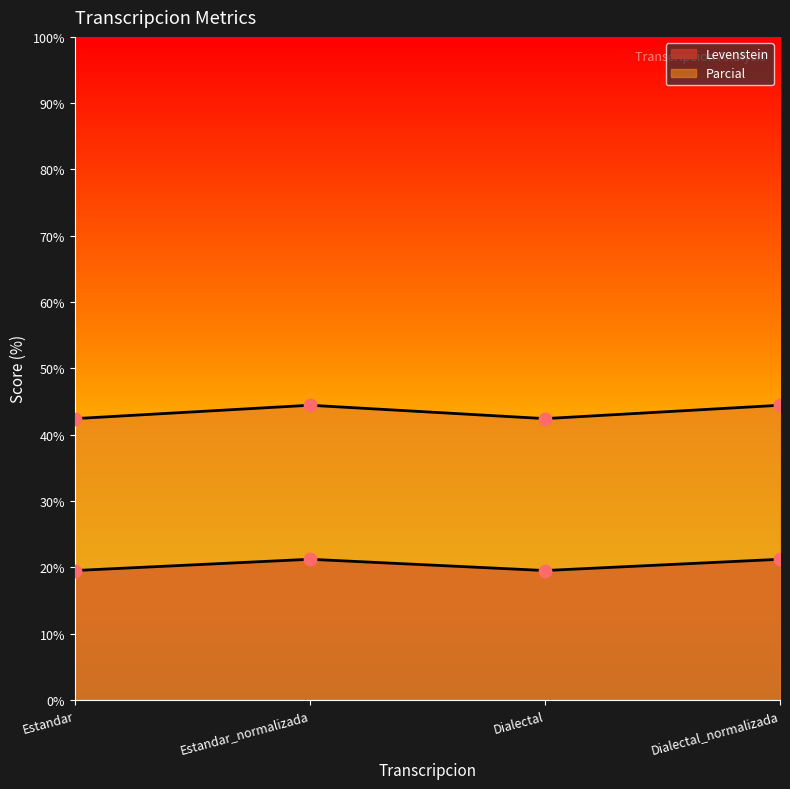

Which series contains the highest Y value?

Parcial